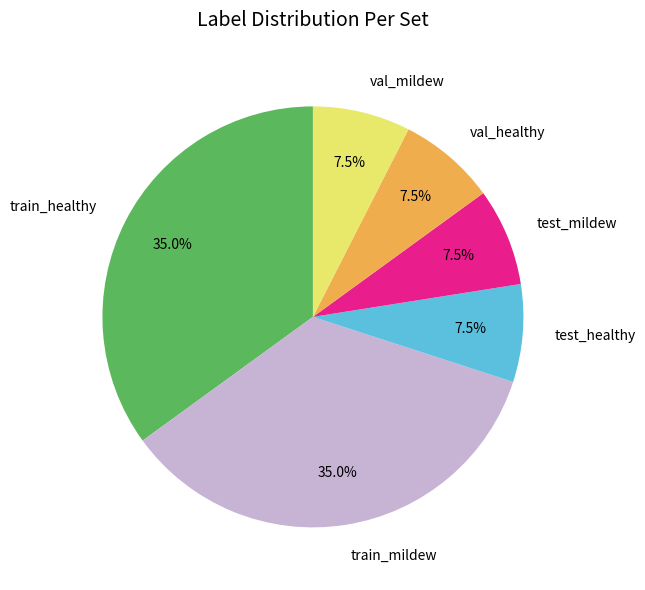

Is there a majority slice in this chart?

No